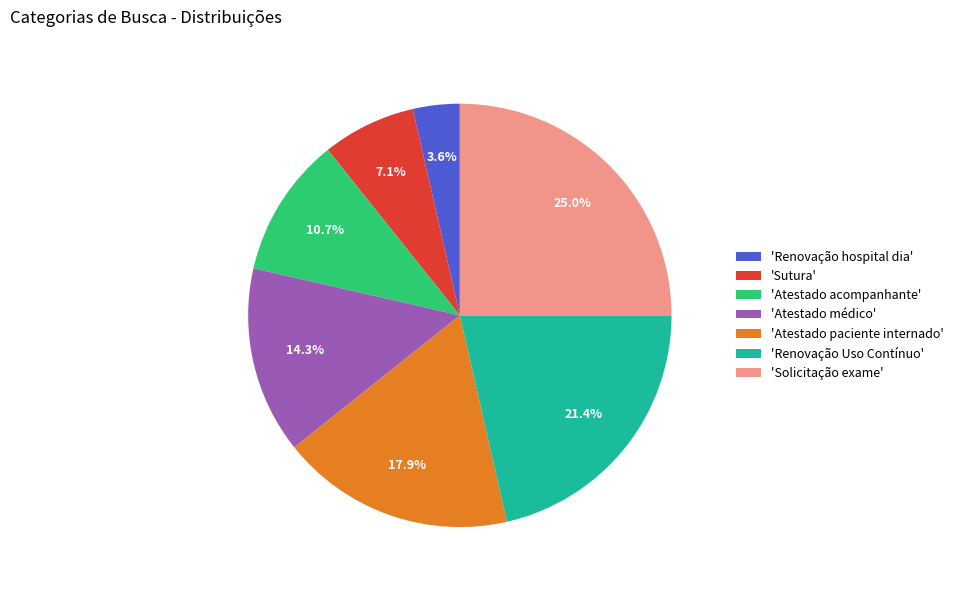

What portion of the pie excludes 'Atestado médico'?

85.7%